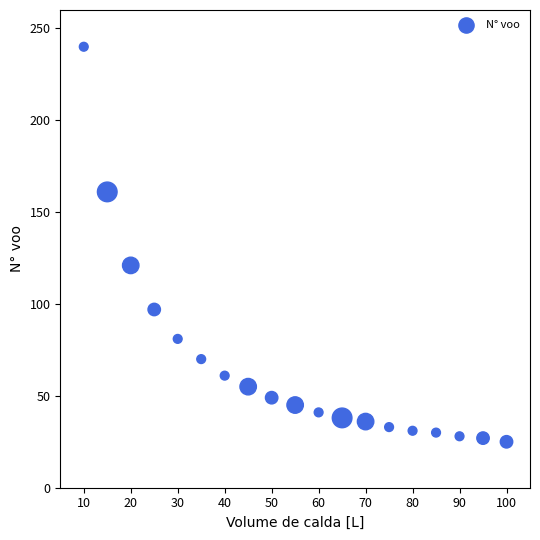

What Y value in the scatter plot is closest to 132?

121